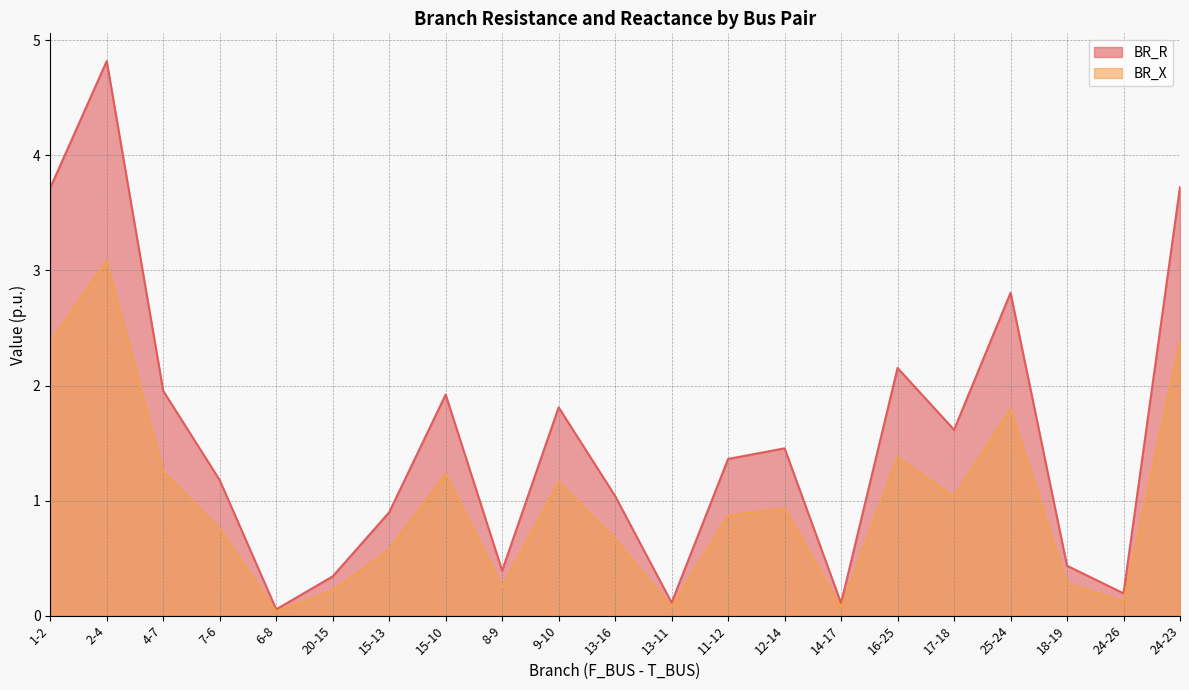

Reading left to right, transcribe all the data shown in this chart.

BR_R: 3.7	4.8	2.0	1.2	0.1	0.3	0.9	1.9	0.4	1.8	1.0	0.1	1.4	1.5	0.1	2.2	1.6	2.8	0.4	0.2	3.7
BR_X: 2.4	3.1	1.3	0.8	0.0	0.2	0.6	1.2	0.3	1.2	0.7	0.1	0.9	0.9	0.1	1.4	1.0	1.8	0.3	0.1	2.4